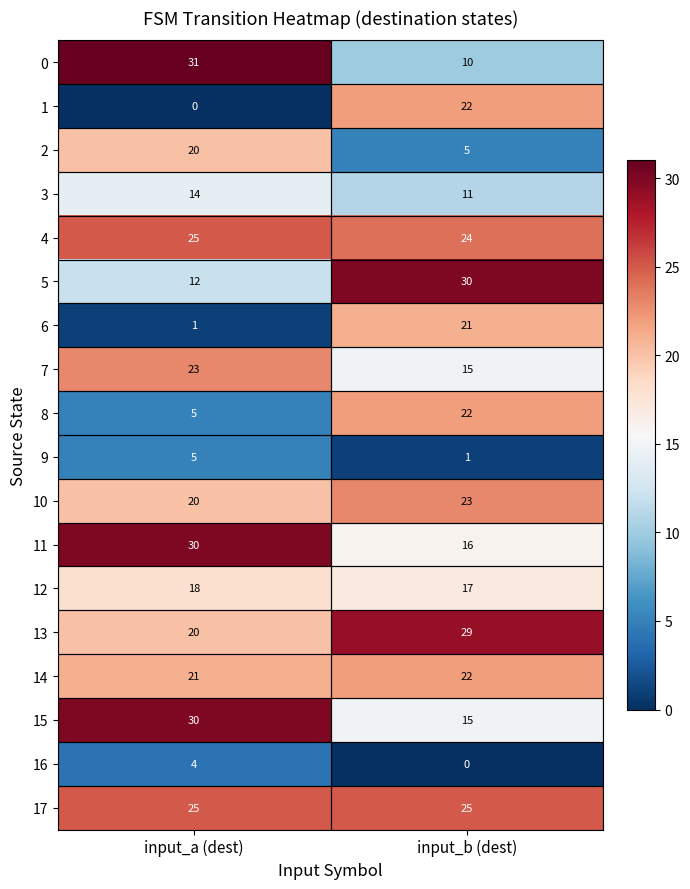

Which series has the largest total across all categories?

17